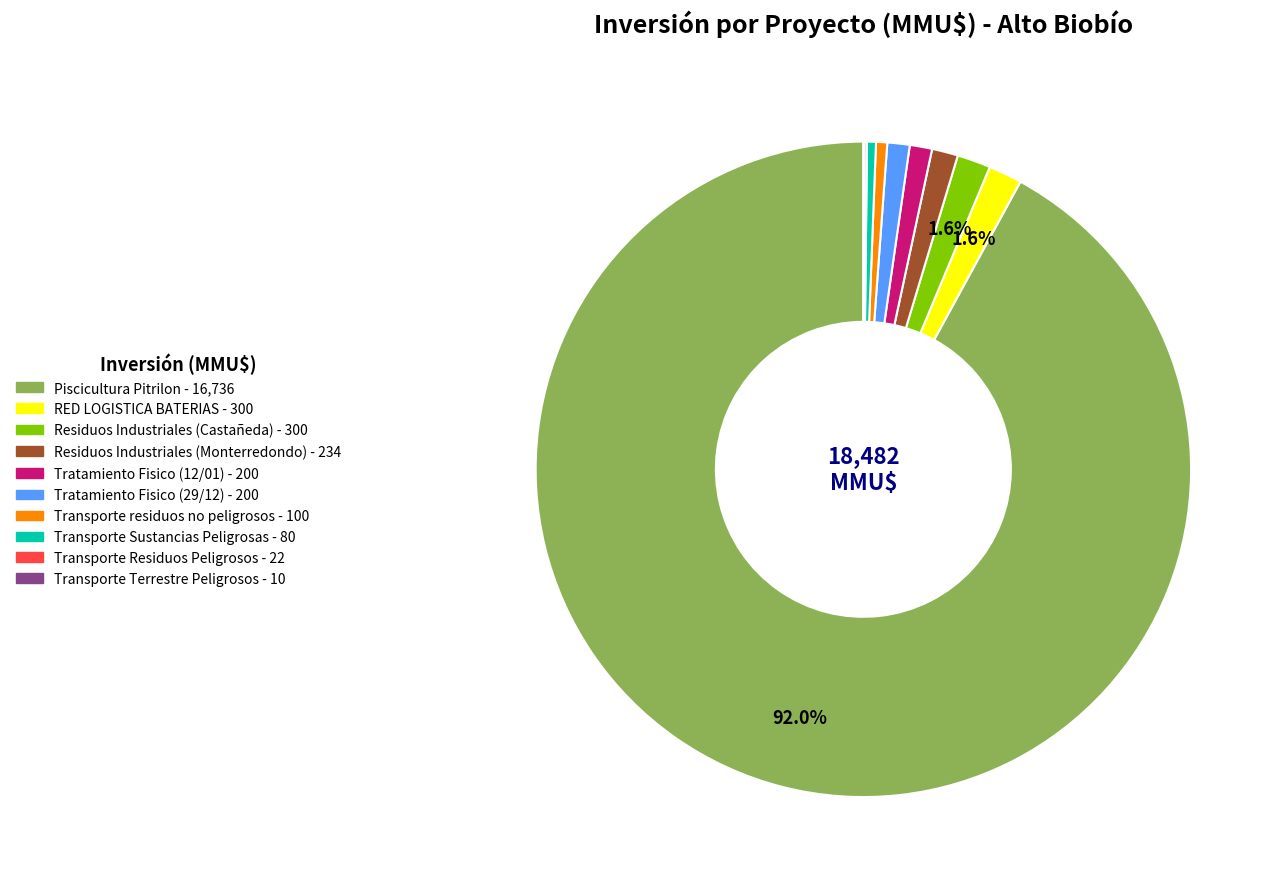

To the nearest percent, what is the average slice percentage?

10%